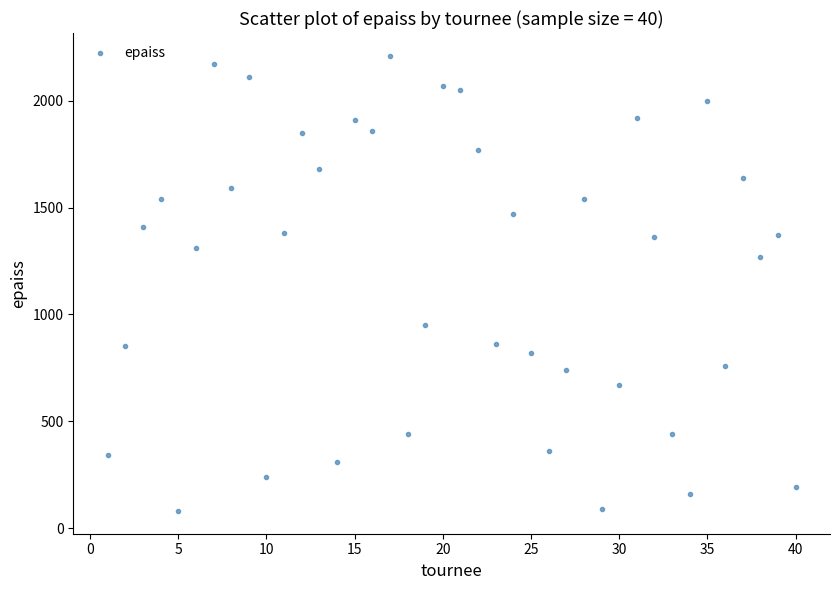

What is the range of Y values (max minus min)?

2130